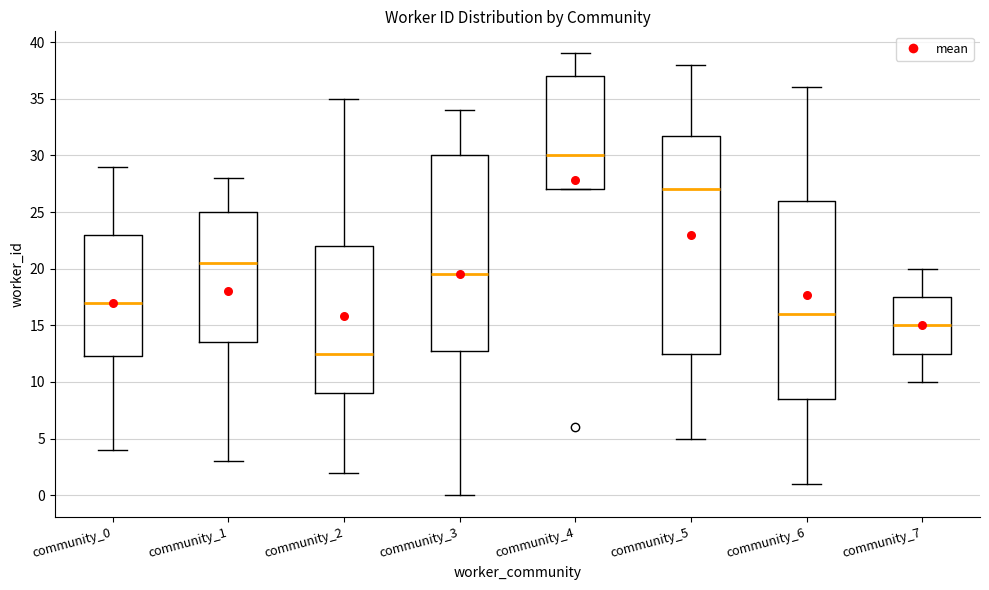

Reading left to right, transcribe this box plot: for each box, give where its median line is, the range the box spans, and where its two whiskers end, as read against the y-axis. The values are not printed on the chart, so give them approximately, as read against the axis.

community_0: median 17.0, box 12.5 to 23.0, whiskers 4.0 to 29.0
community_1: median 20.5, box 13.5 to 25.0, whiskers 3.0 to 28.0
community_2: median 12.5, box 9.0 to 22.0, whiskers 2.0 to 35.0
community_3: median 19.5, box 13.0 to 30.0, whiskers 0.0 to 34.0
community_4: median 30.0, box 27.0 to 37.0, whiskers 27.0 to 39.0
community_5: median 27.0, box 12.5 to 32.0, whiskers 5.0 to 38.0
community_6: median 16.0, box 8.5 to 26.0, whiskers 1.0 to 36.0
community_7: median 15.0, box 12.5 to 17.5, whiskers 10.0 to 20.0